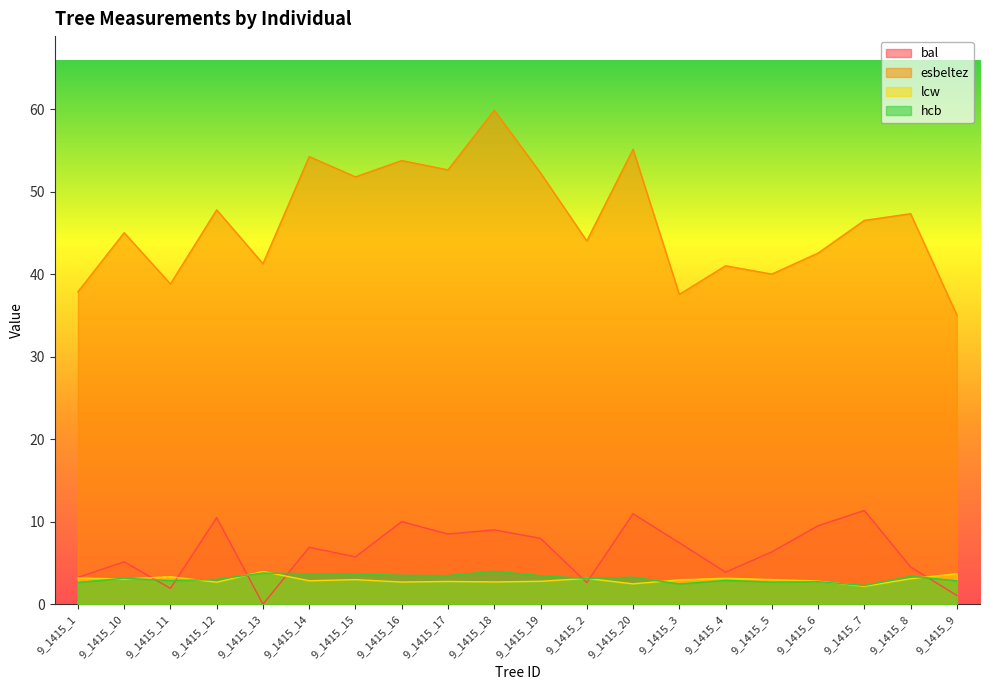

The value of esbeltez at 9_1415_11 is 38.8. True or false?

True